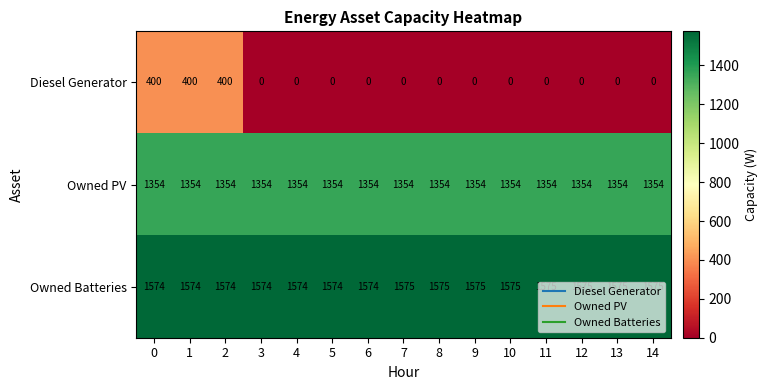

Count the number of categories in the chart.

15